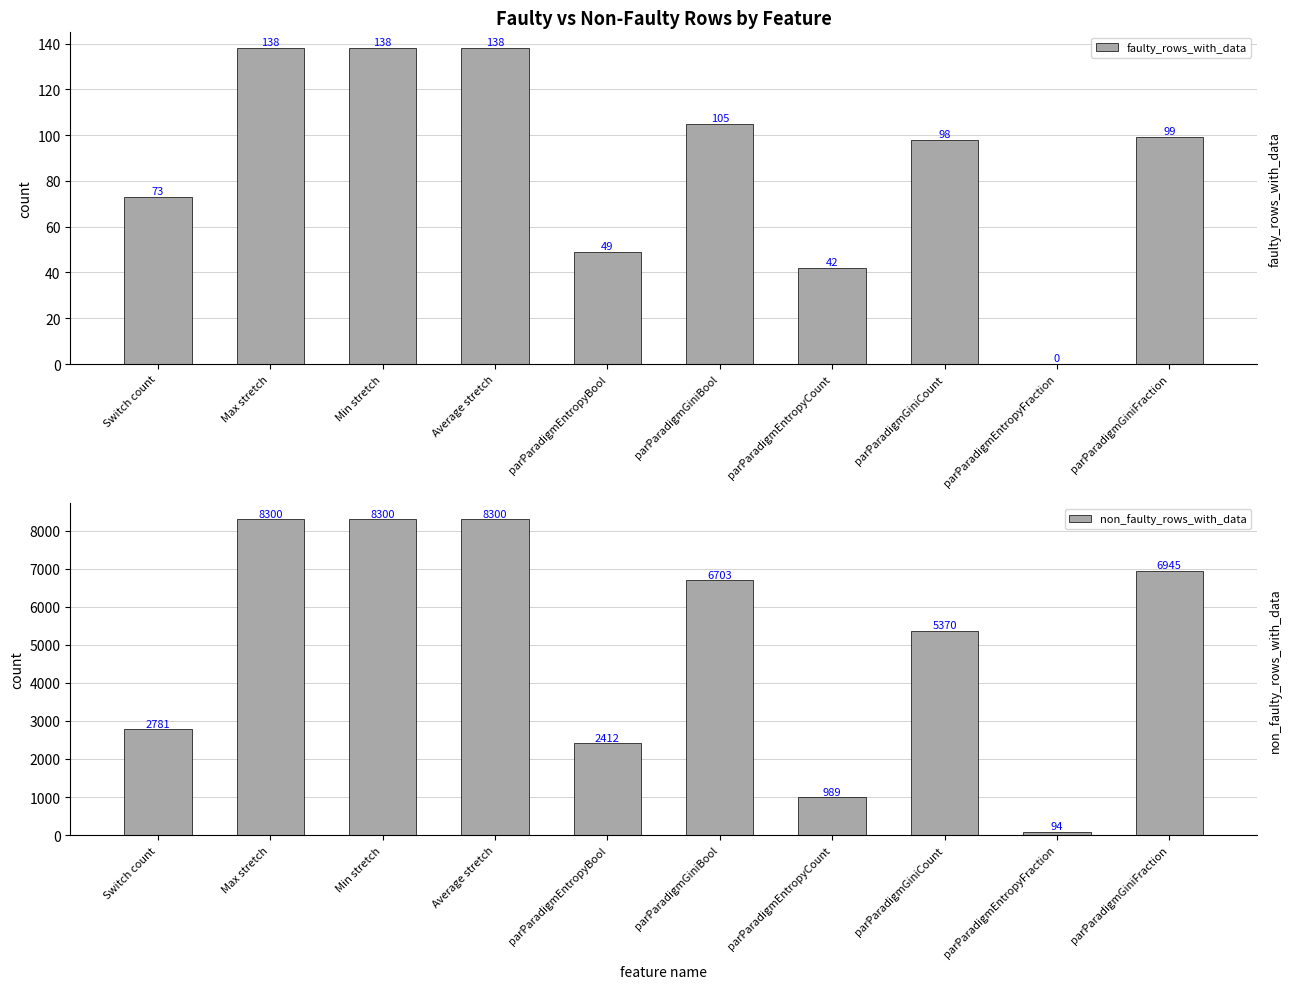

Between Average stretch and parParadigmGiniFraction, which is larger?

Average stretch